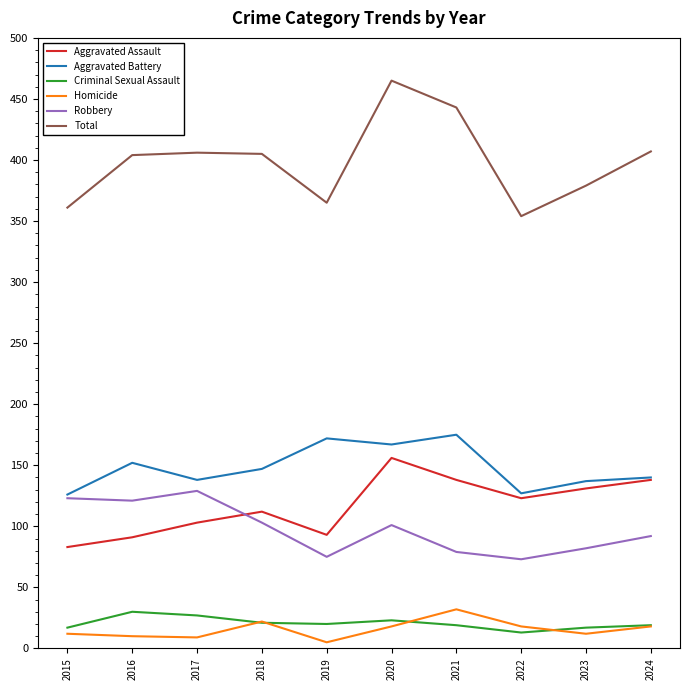

The value of Aggravated Assault at 2022 is 123. True or false?

True